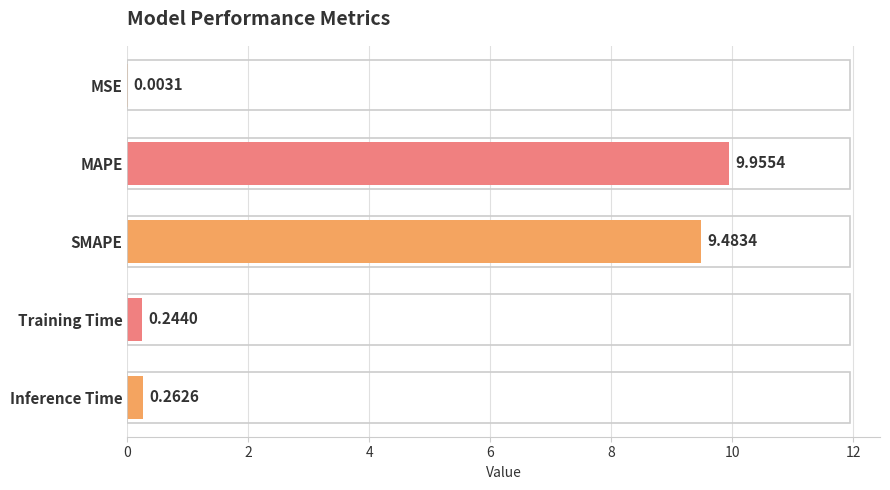

Between MAPE and MSE, which is larger?

MAPE